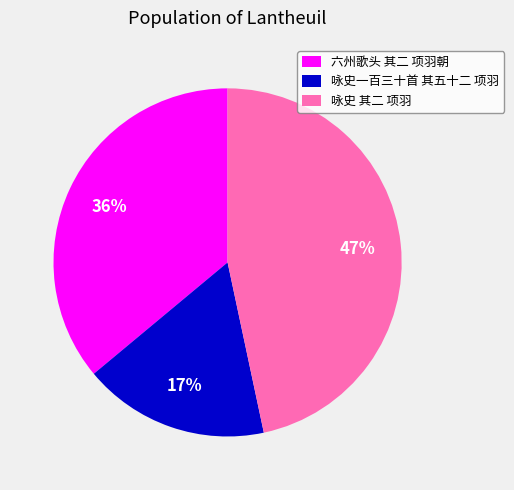

Does 六州歌头 其二 项羽朝 account for over 50% of the chart?

No